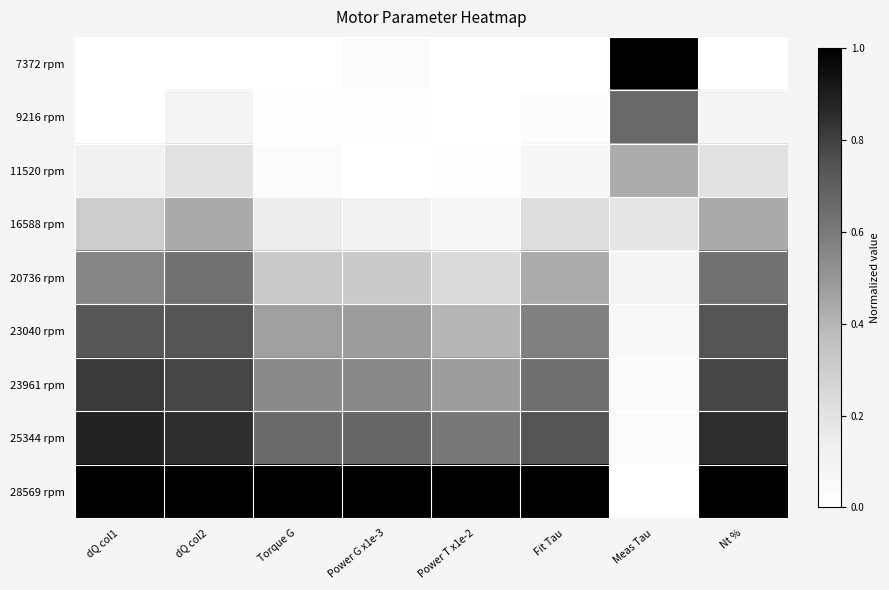

What is the total value across all series at dQ col1?

4.4